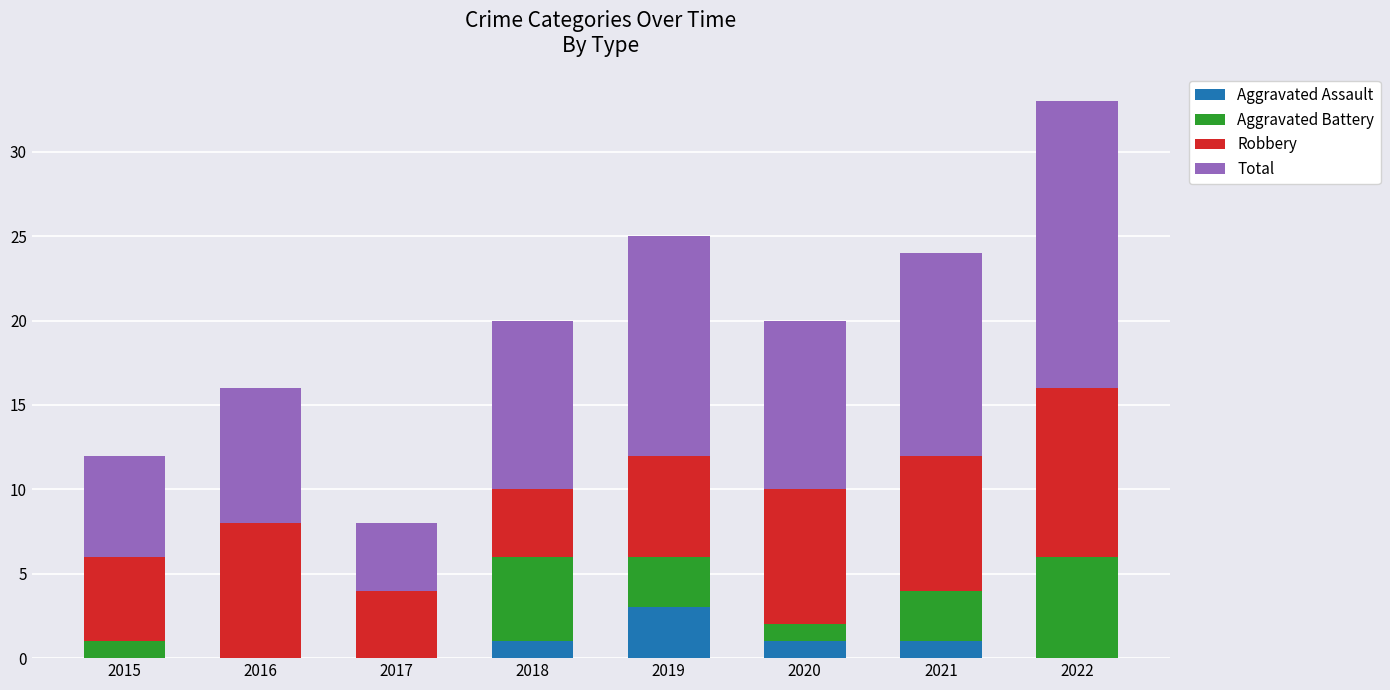

What is the maximum value for Aggravated Assault?

3